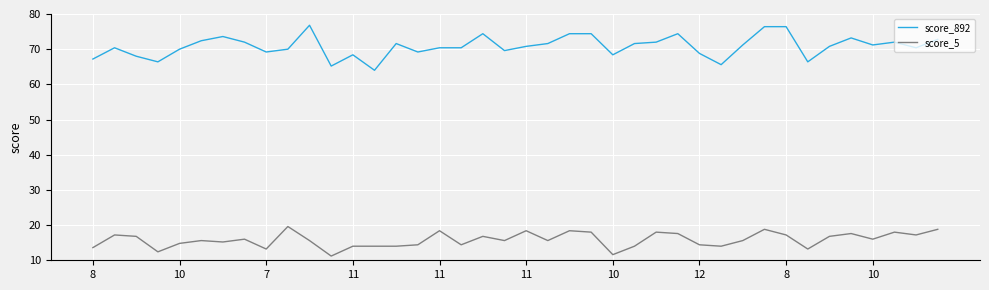

Which series has the widest spread of values?

score_892